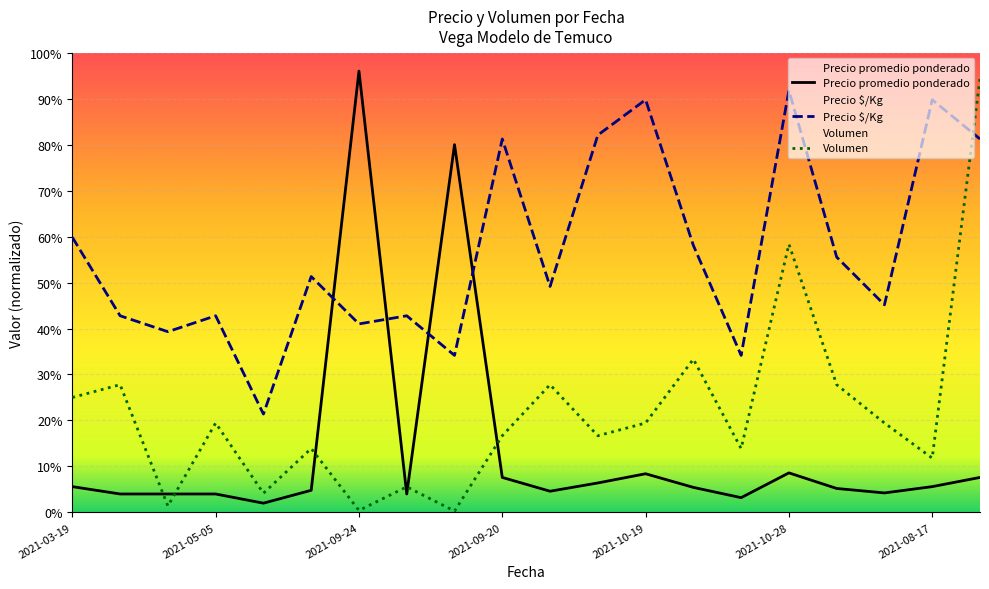

What is the difference between the maximum and minimum values in the Precio promedio ponderado series?

0.9